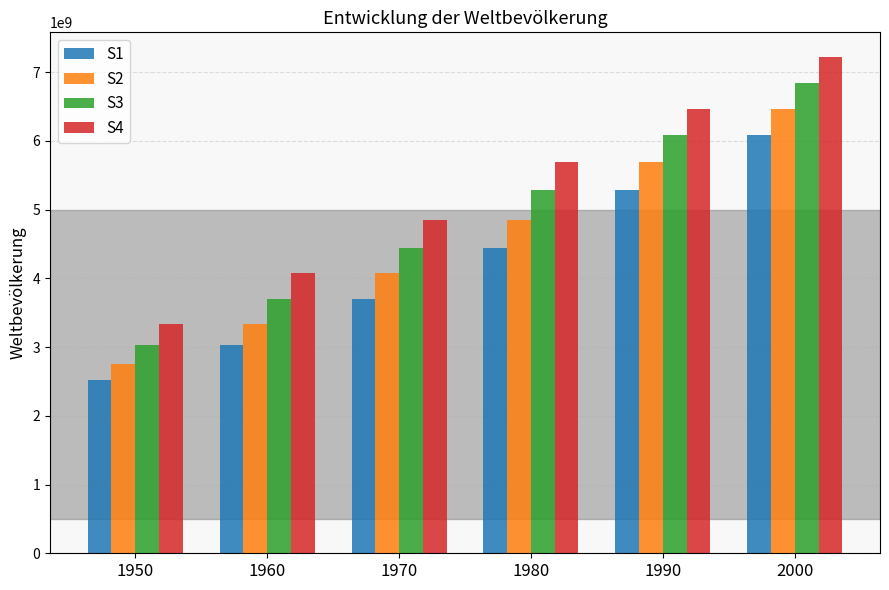

Which category has the highest value in the S4 series?

2000